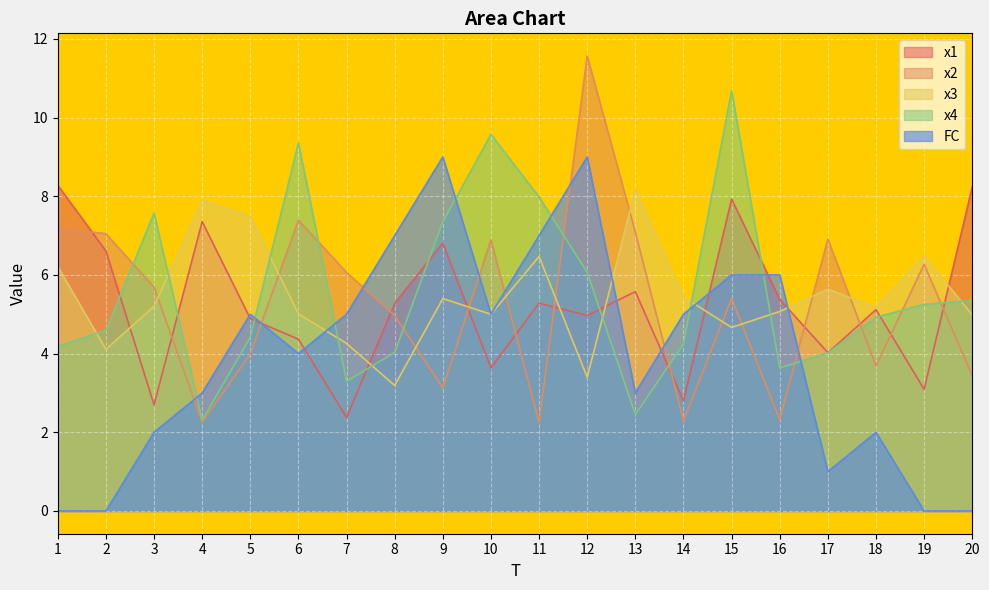

Does the chart display data point markers on the line(s)?

No